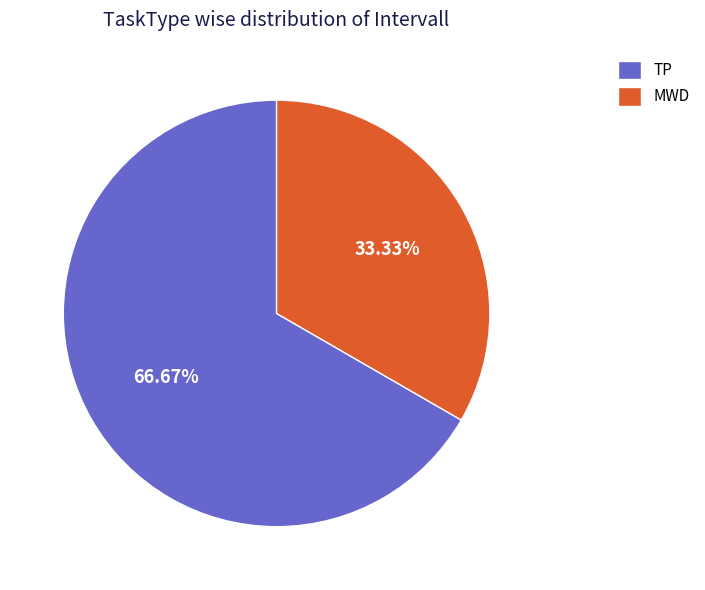

Which has a higher value, MWD or TP?

TP